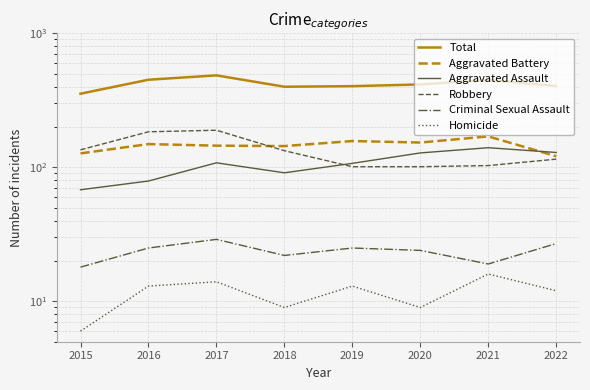

Between 2017 and 2021, which series saw the biggest shift?

Robbery